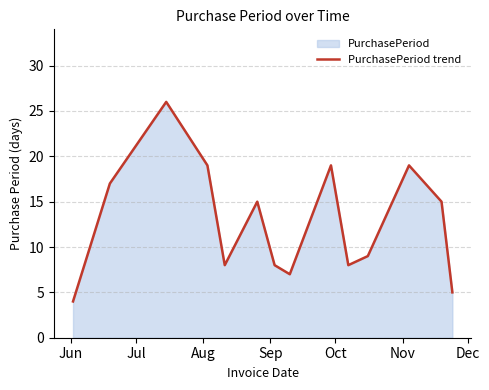

What is the maximum value shown in the chart?

26